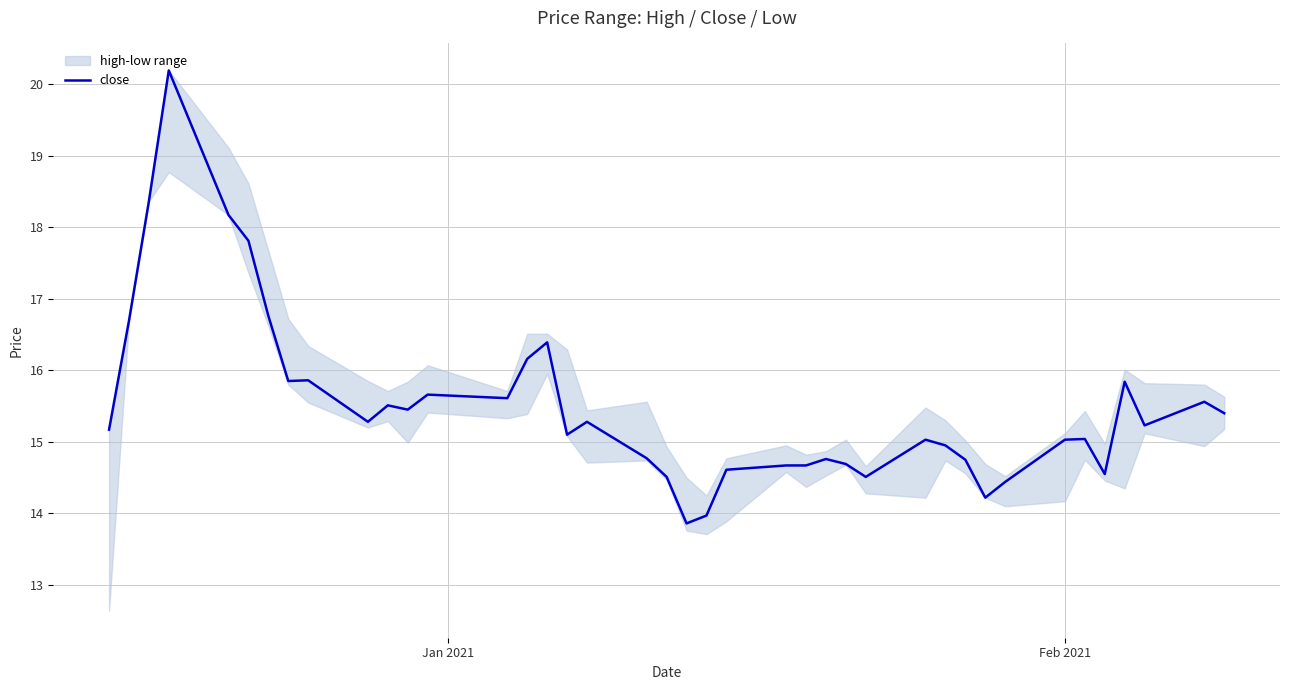

What is the minimum value for close?

13.9